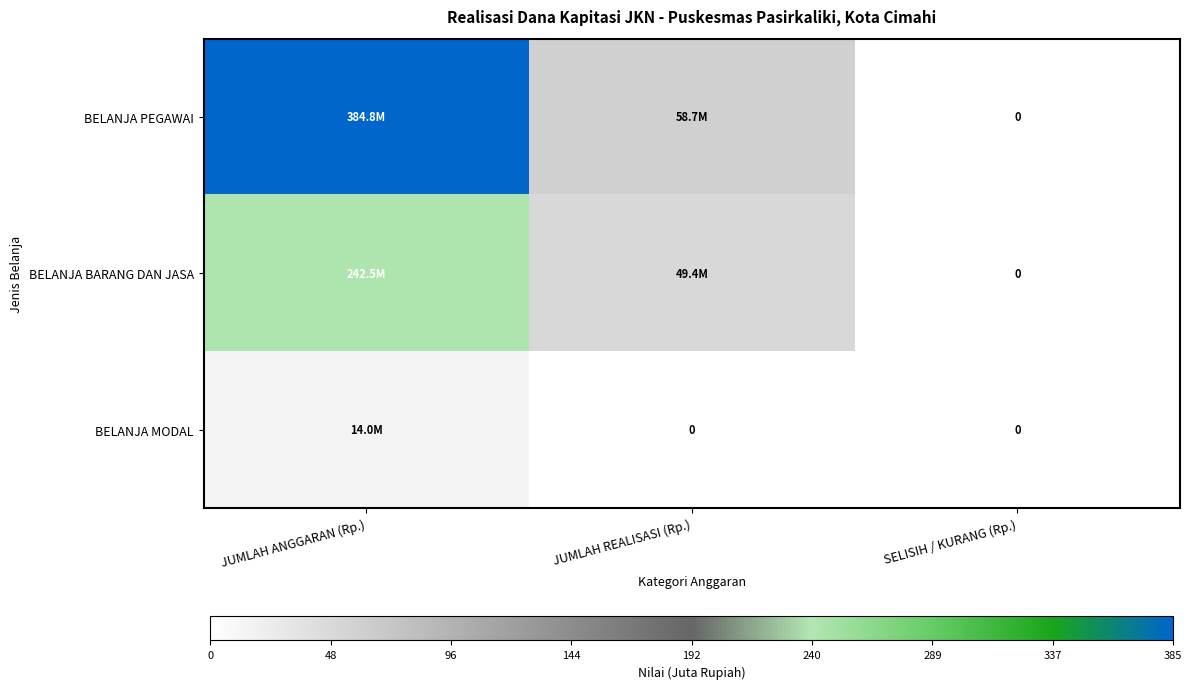

At how many categories does at least one series exceed 380?

1